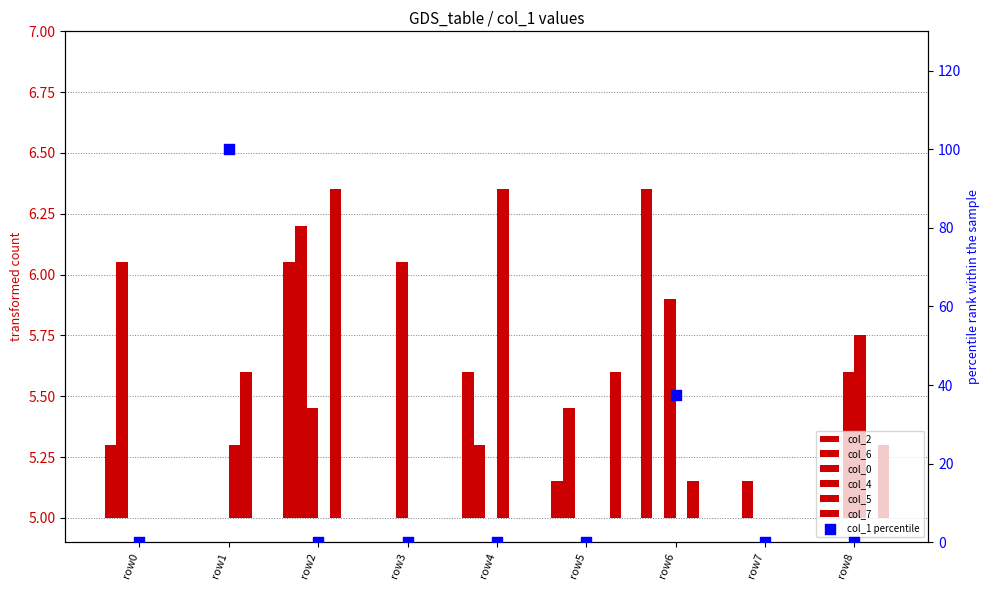

Which series reaches the maximum Y coordinate?

col_2